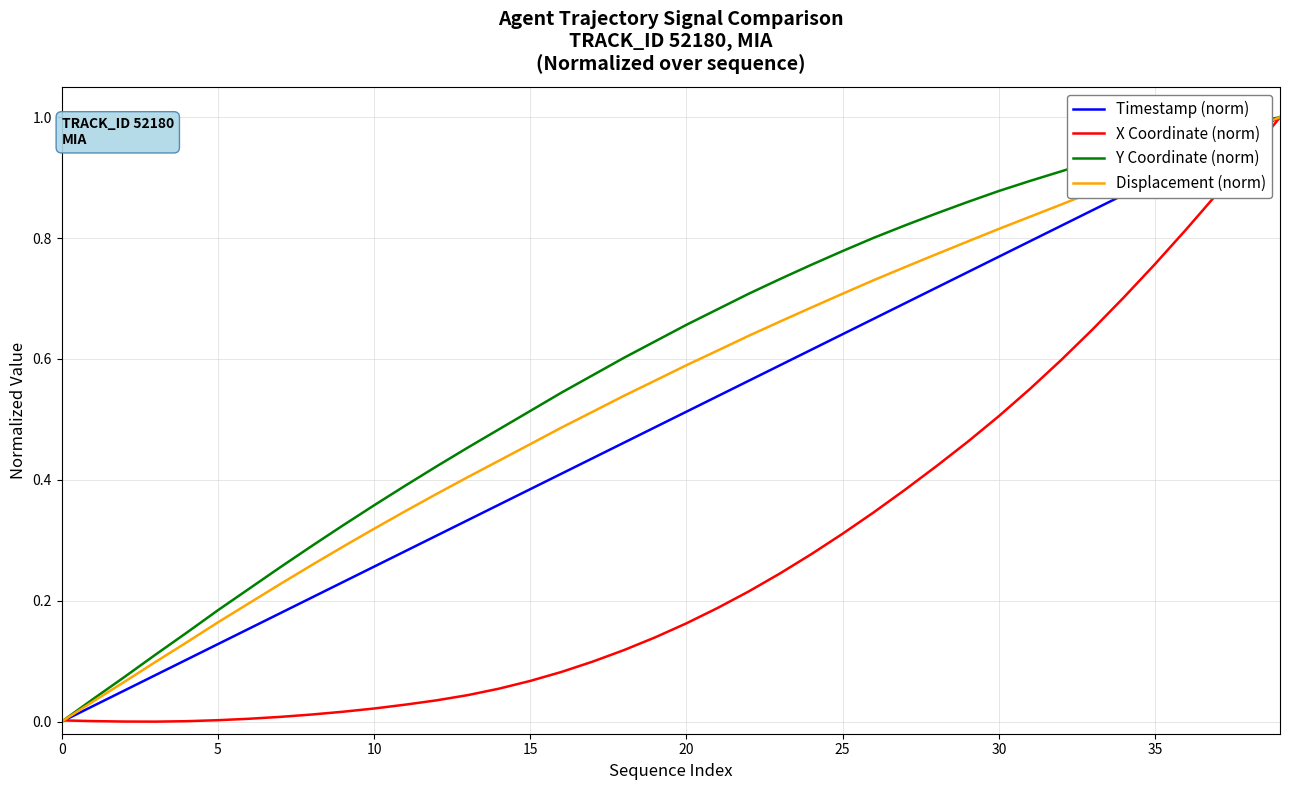

Which series has the largest total across all categories?

Y Coordinate (norm)